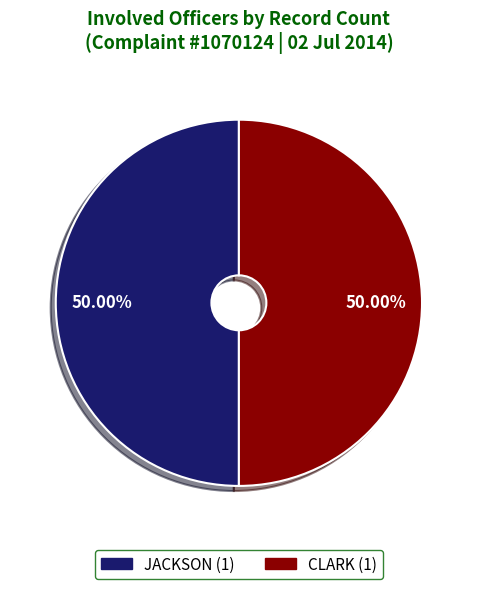

What percentage is the JACKSON slice, to the nearest percent?

50%